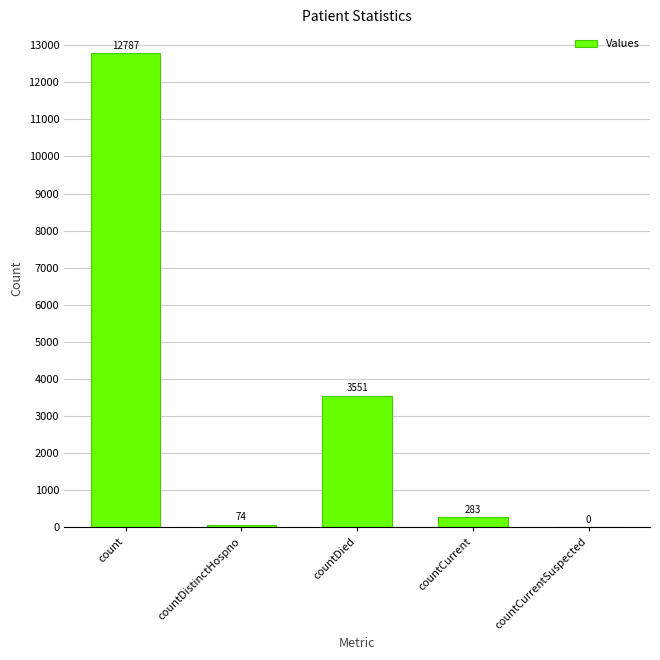

What is the sum of the values at countDied and countCurrent?

3834